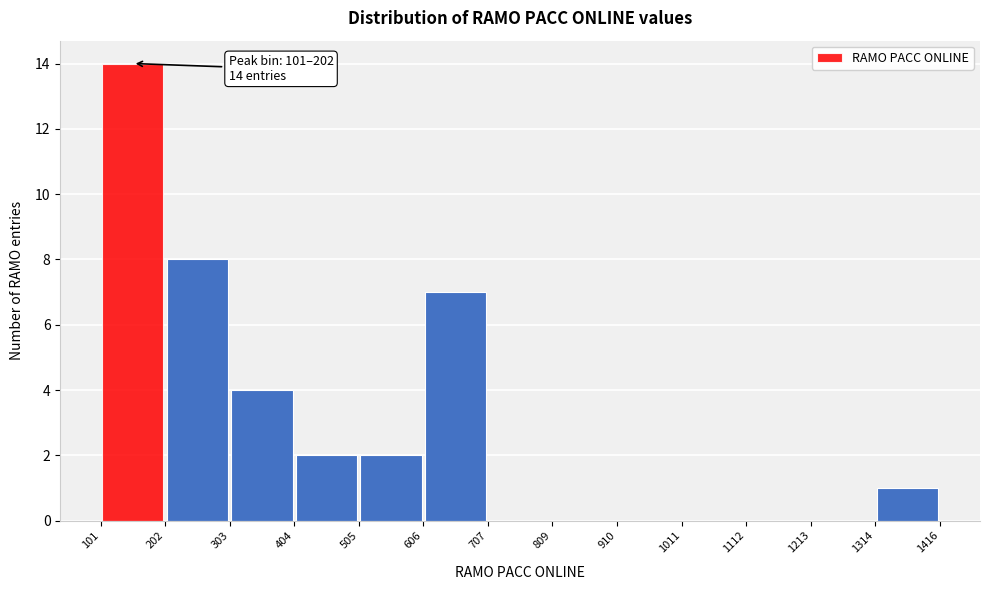

Over which range of the x-axis is the bar tallest?

101 to 202